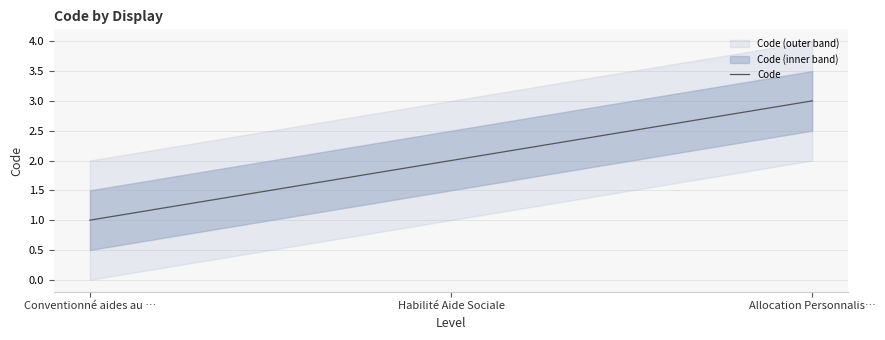

Reading left to right, list all the values displayed in this chart.

Conventionné aides au …=1	Habilité Aide Sociale=2	Allocation Personnalis…=3